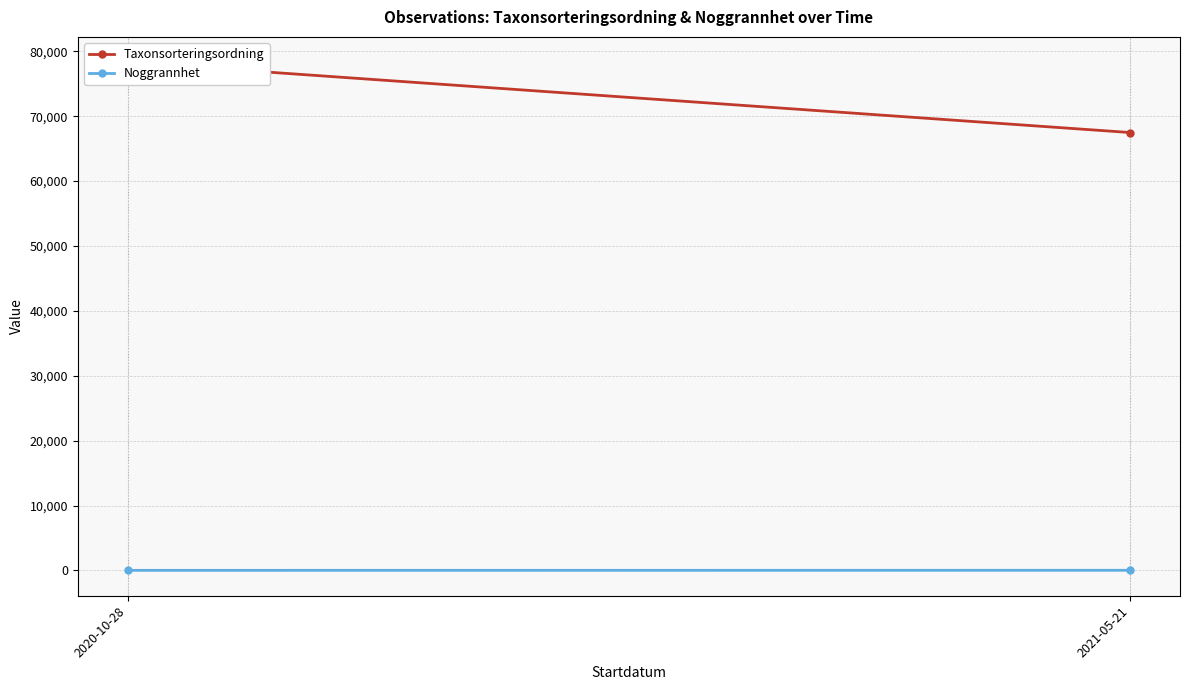

What is the sum of all Taxonsorteringsordning values?

145785.8